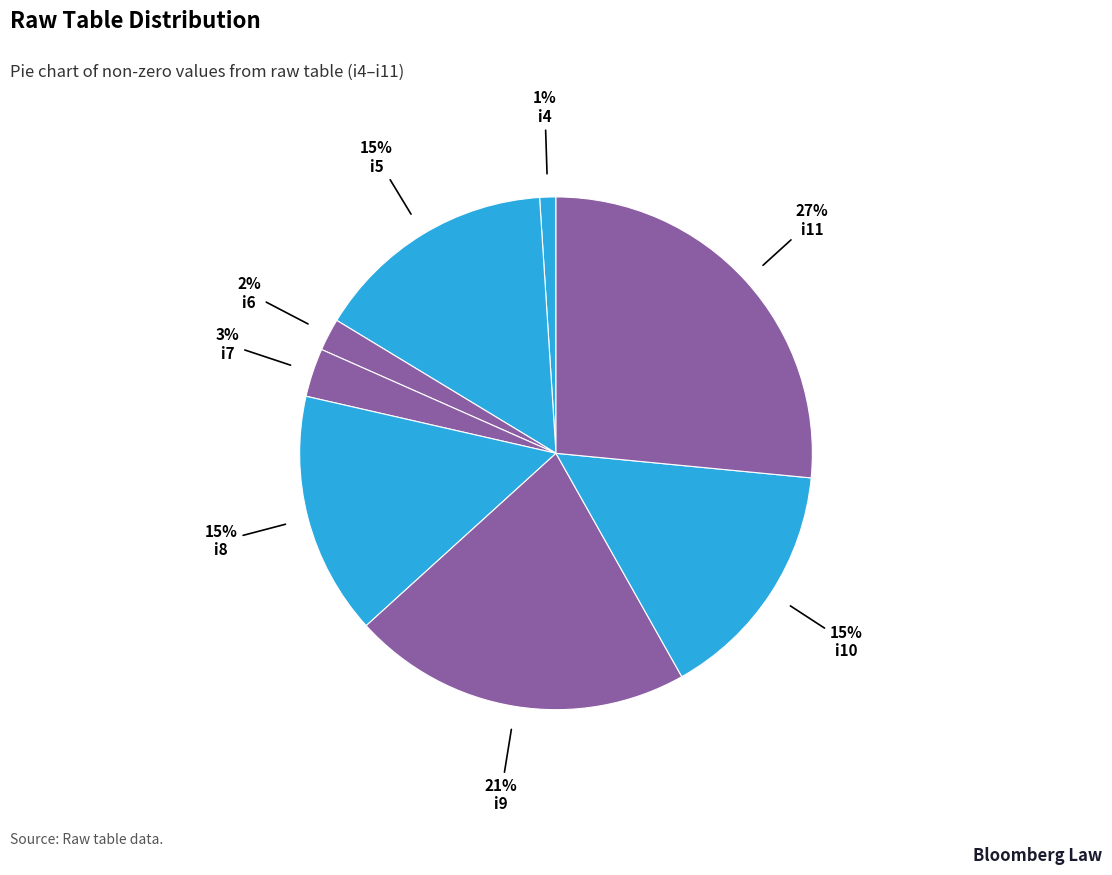

Is it true that i4 is 9% of the pie?

False